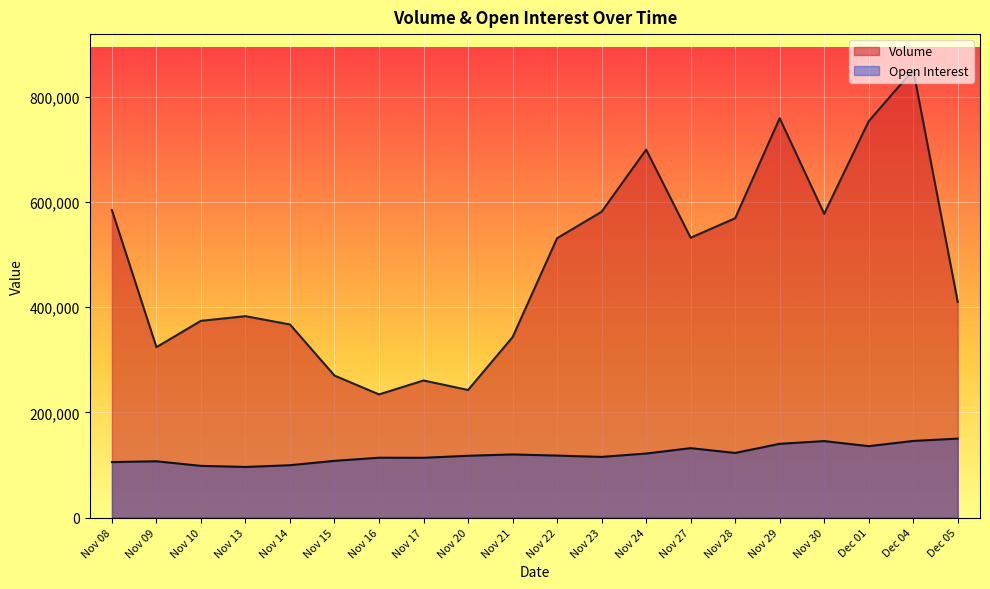

List the series in order of their peak value, lowest first.

Open Interest, Volume